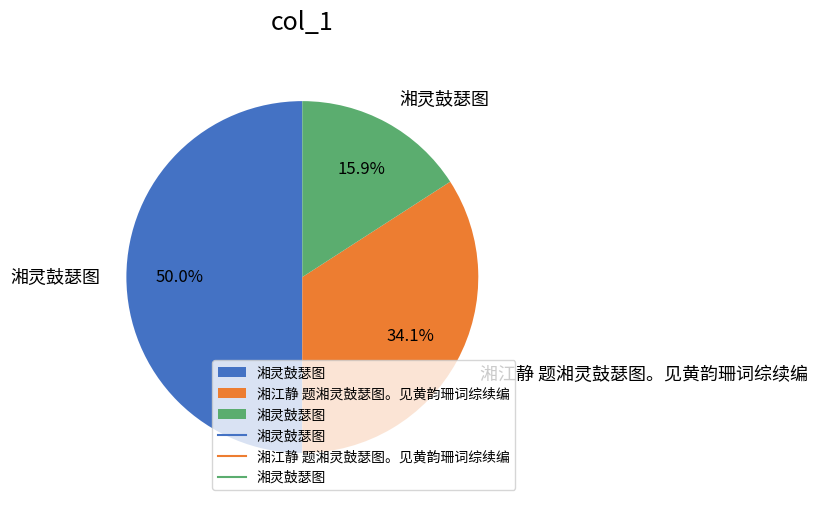

To the nearest percent, what is the difference between the largest and smallest slice percentages?

34%